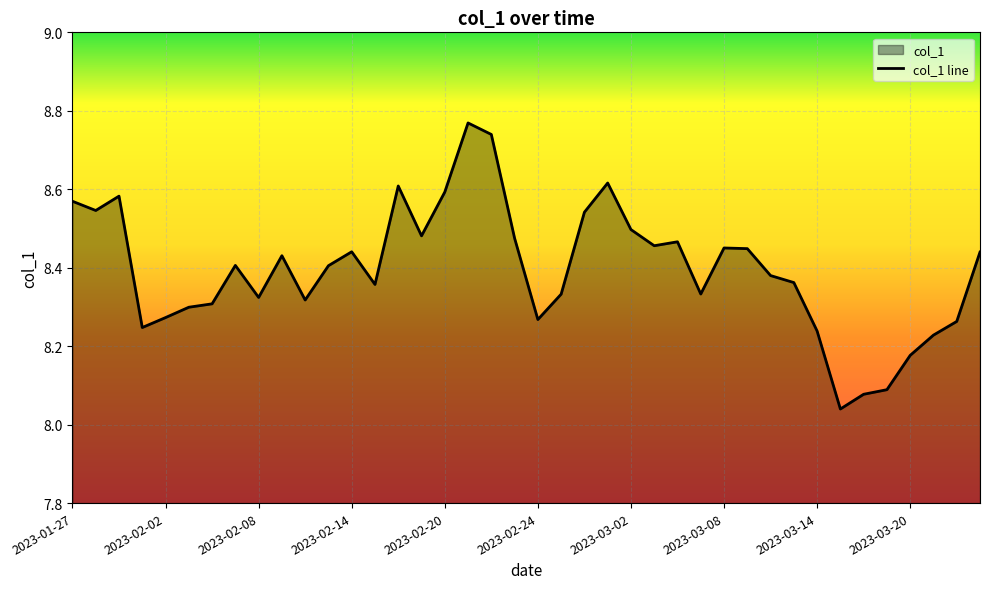

Reading right to left, extract all data points from this chart.

2023-03-23=8.4	2023-03-22=8.3	2023-03-21=8.2	2023-03-20=8.2	2023-03-17=8.1	2023-03-16=8.1	2023-03-15=8.0	2023-03-14=8.2	2023-03-13=8.4	2023-03-10=8.4	2023-03-09=8.4	2023-03-08=8.5	2023-03-07=8.3	2023-03-06=8.5	2023-03-03=8.5	2023-03-02=8.5	2023-03-01=8.6	2023-02-28=8.5	2023-02-27=8.3	2023-02-24=8.3	2023-02-23=8.5	2023-02-22=8.7	2023-02-21=8.8	2023-02-20=8.6	2023-02-17=8.5	2023-02-16=8.6	2023-02-15=8.4	2023-02-14=8.4	2023-02-13=8.4	2023-02-10=8.3	2023-02-09=8.4	2023-02-08=8.3	2023-02-07=8.4	2023-02-06=8.3	2023-02-03=8.3	2023-02-02=8.3	2023-02-01=8.2	2023-01-31=8.6	2023-01-30=8.5	2023-01-27=8.6